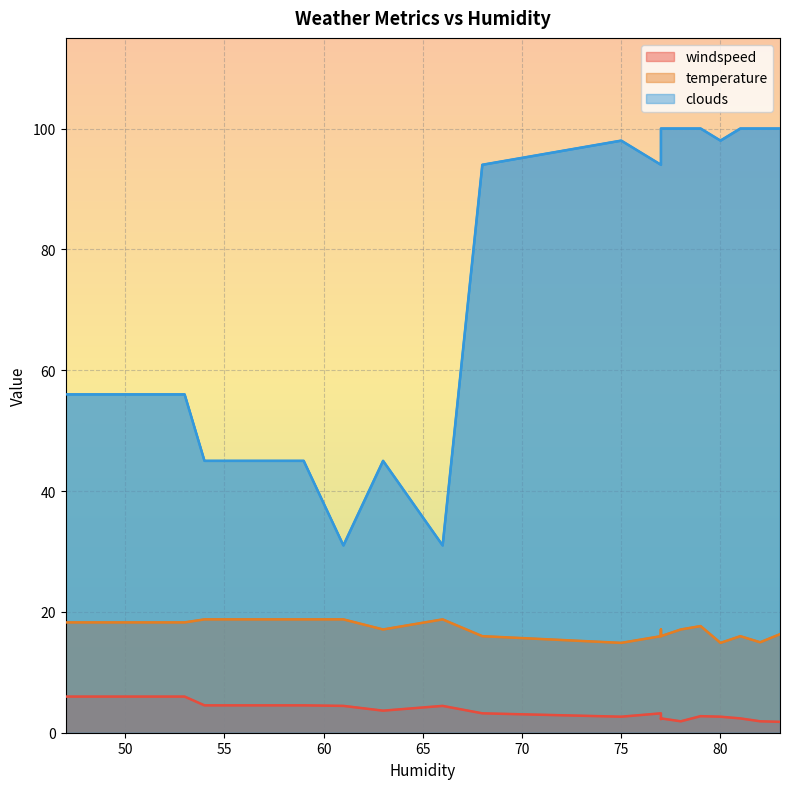

Which category has the highest value across all series?

83